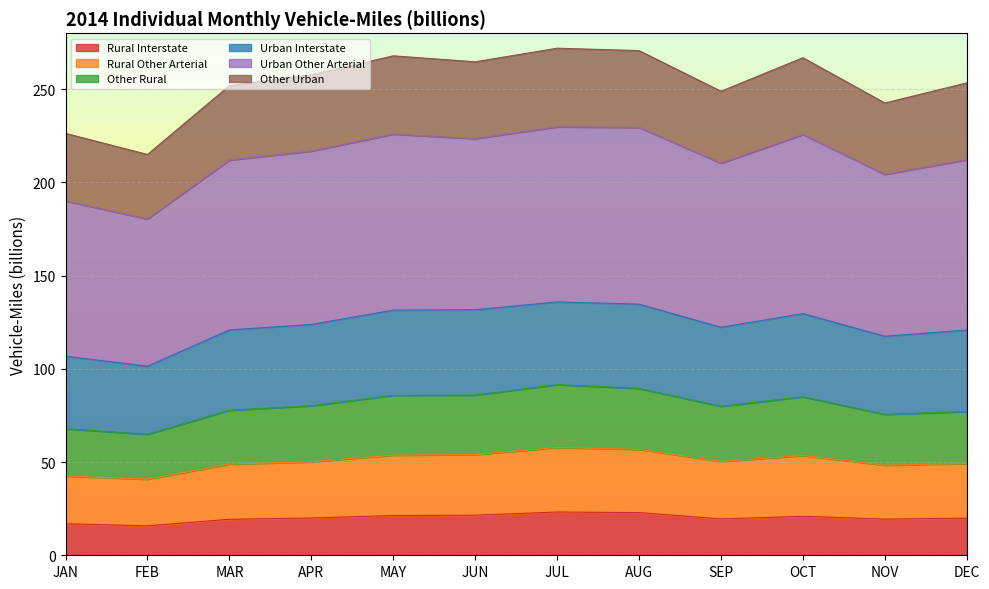

At which category does the chart reach its peak across all series?

JUL